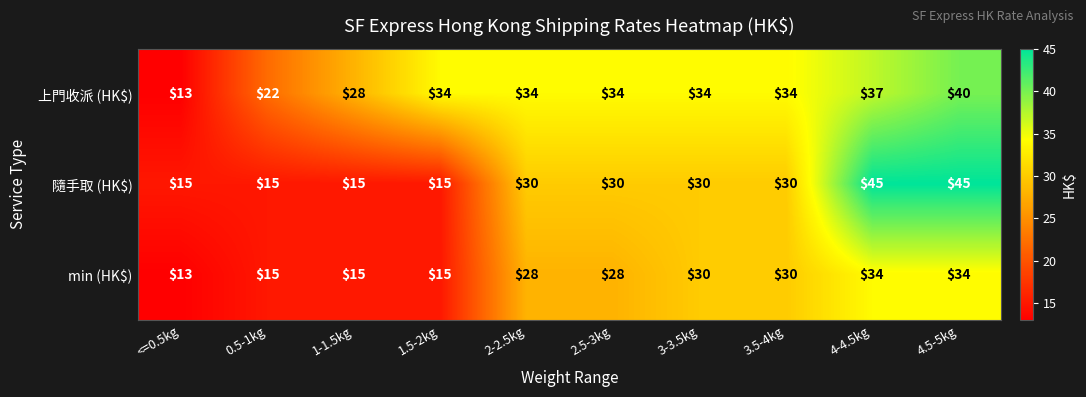

What is the lowest value of the 隨手取 (HK$) series?

15